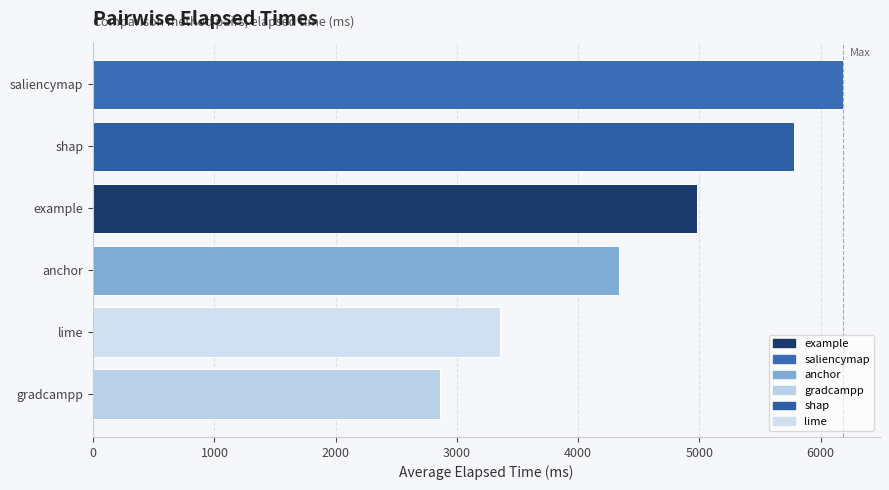

Which label corresponds to the largest value in the chart?

saliencymap